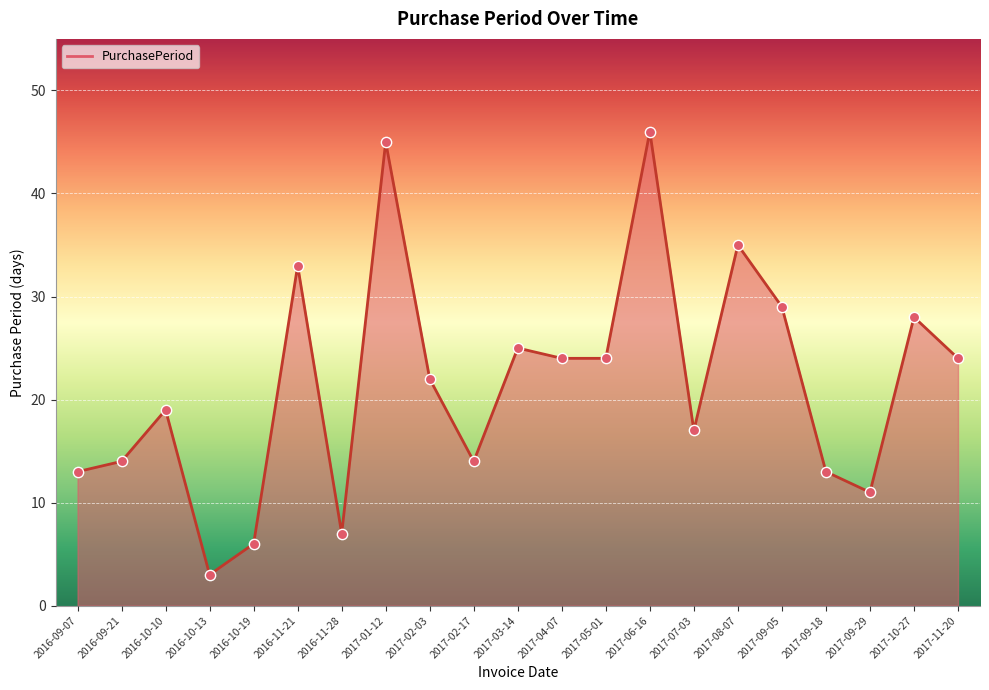

Which has a higher value, 2017-04-07 or 2016-10-10?

2017-04-07